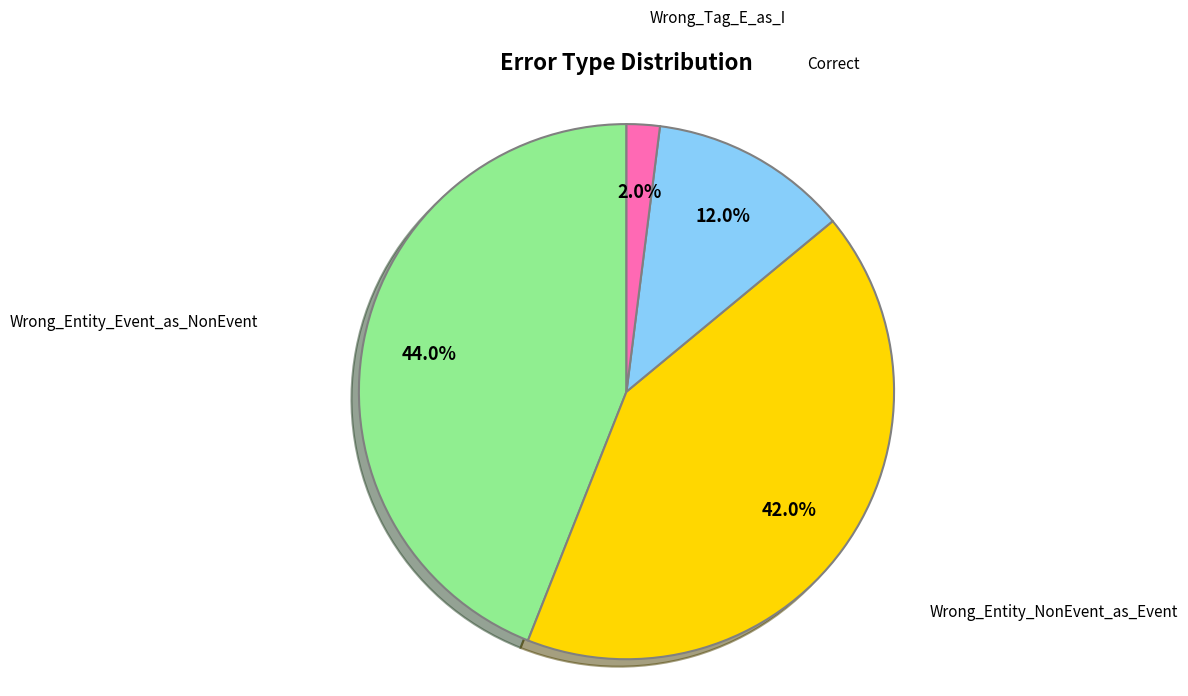

Which category has the biggest portion of the pie?

Wrong_Entity_Event_as_NonEvent